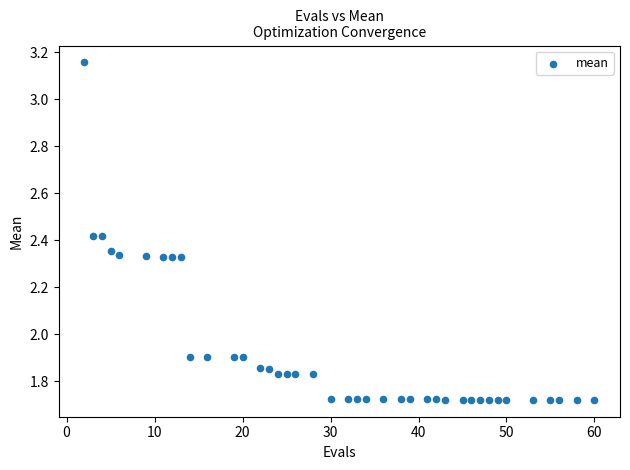

What is the range of X values (max minus min)?

58.0